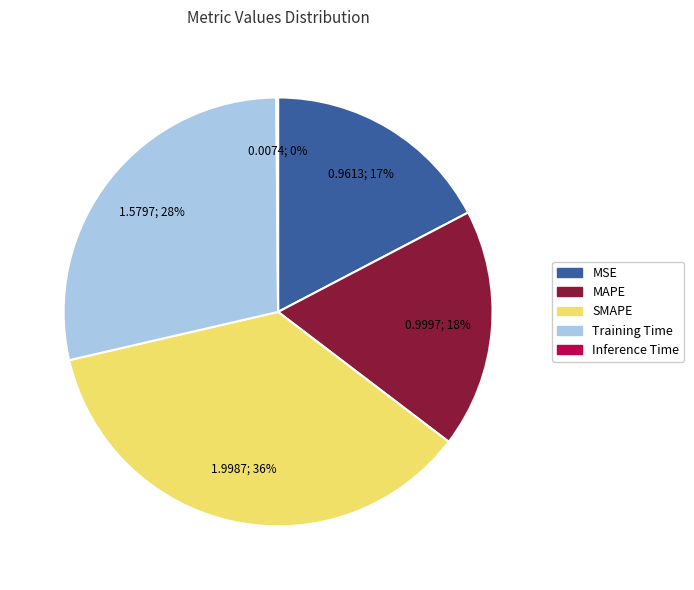

Combined, do Training Time and SMAPE account for over 50%?

Yes